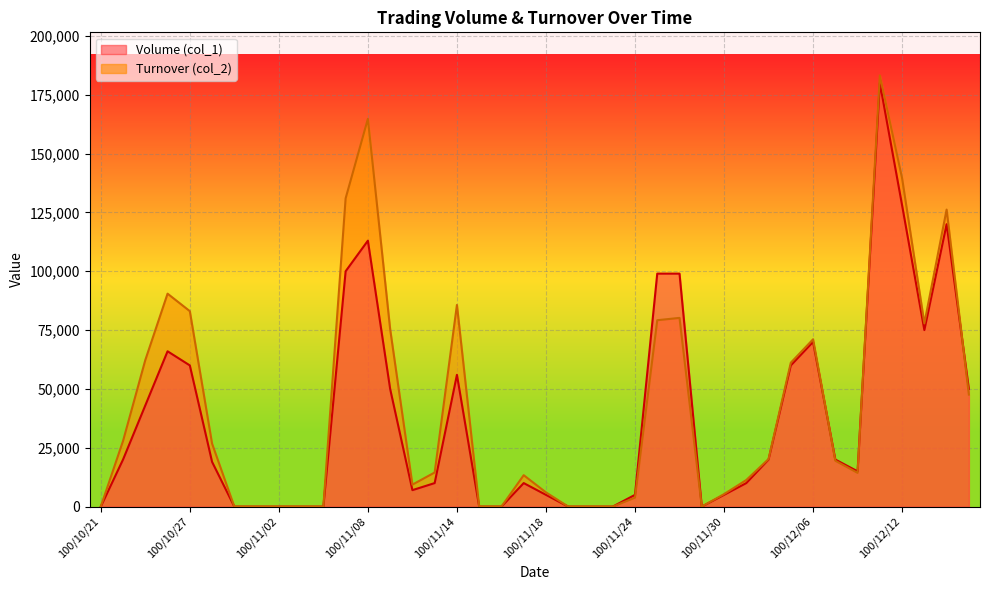

Between which two adjacent categories do Turnover (col_2) and Volume (col_1) first intersect?

100/12/06 and 100/12/07